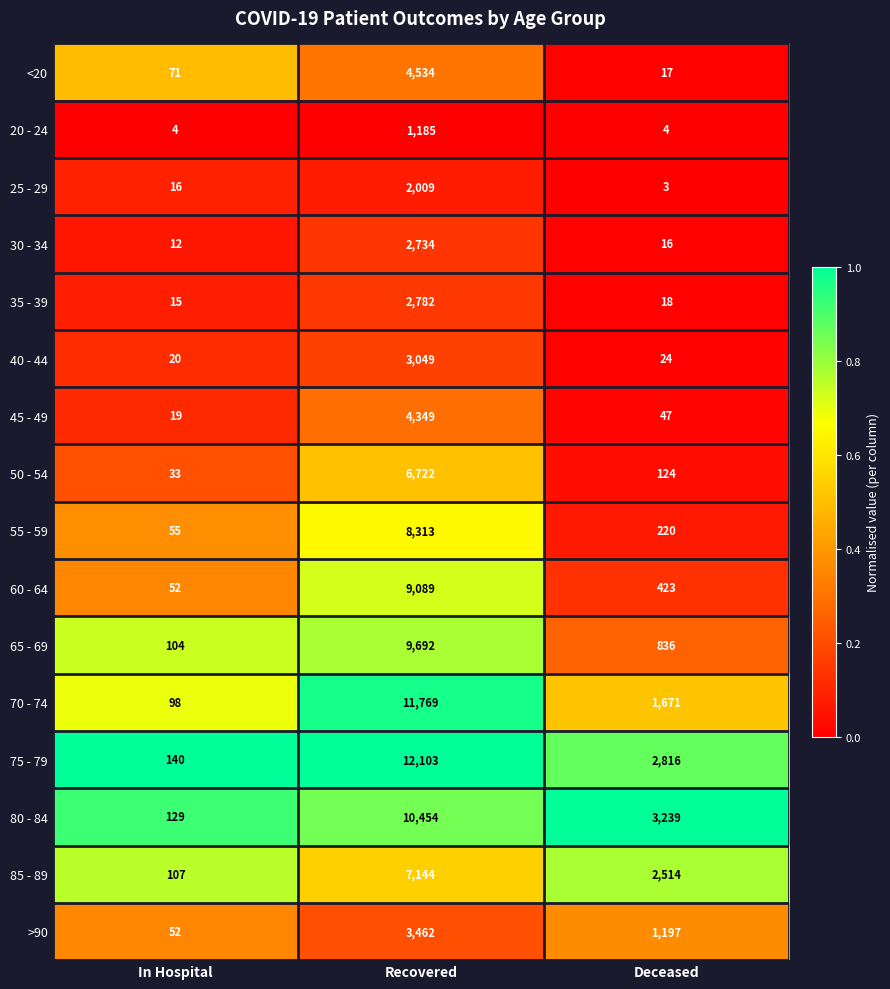

What is the minimum value for >90?

52